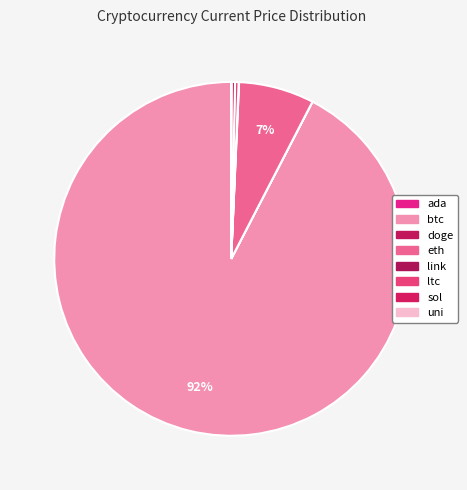

What percentage is the btc slice, to the nearest percent?

92%